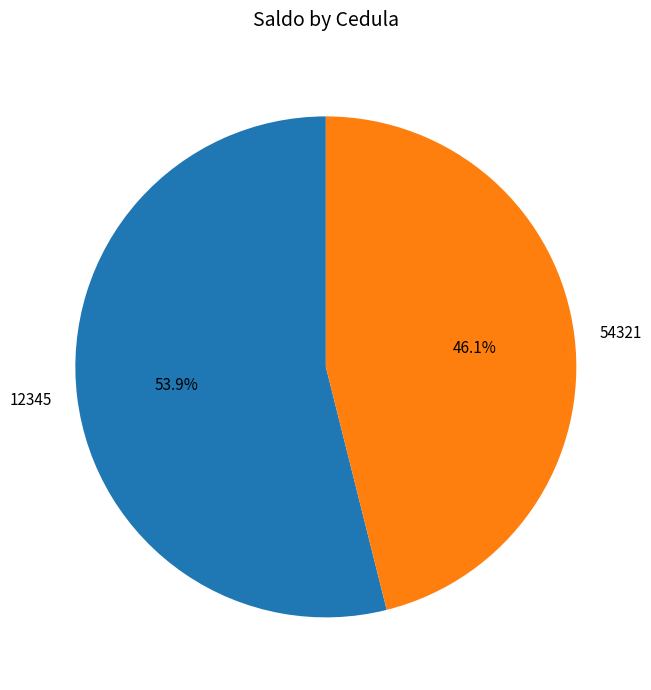

Approximately how many times larger is the value at 12345 compared to 54321?

1.2